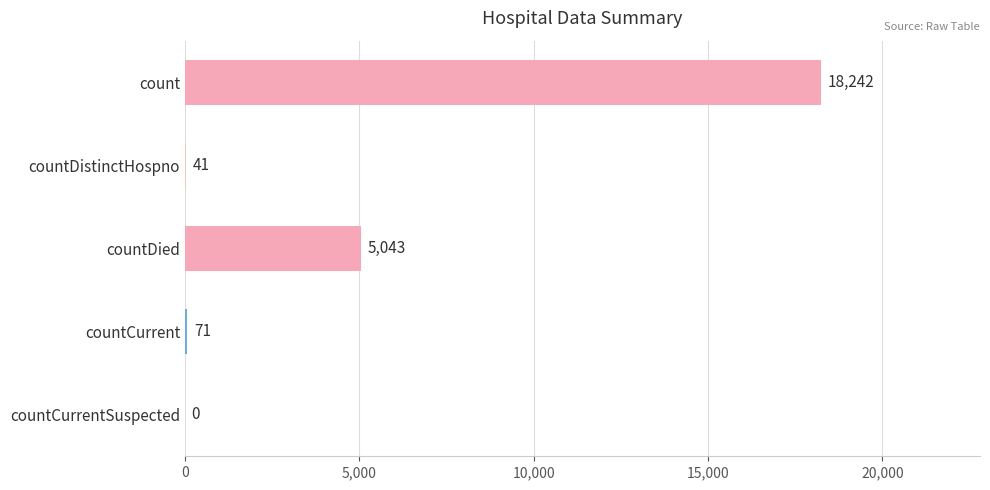

At which label is the value closest to 9121?

countDied